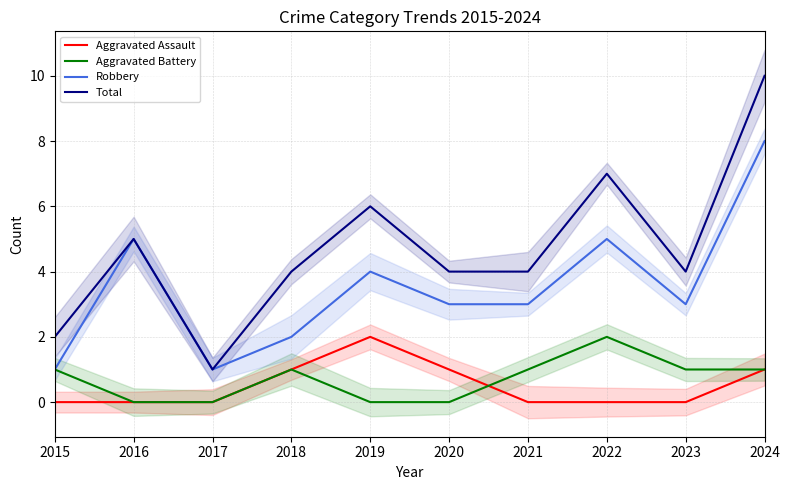

How many times do Aggravated Assault and Aggravated Battery cross each other?

1